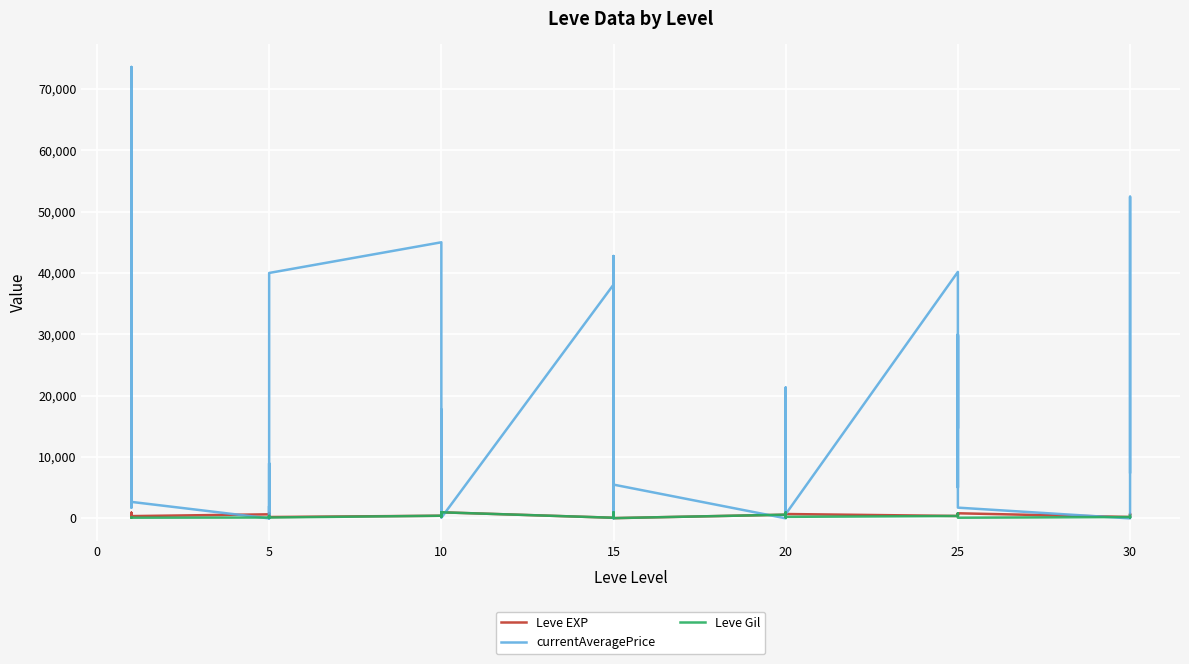

True or false: Leve Gil and Leve EXP cross at least once.

False